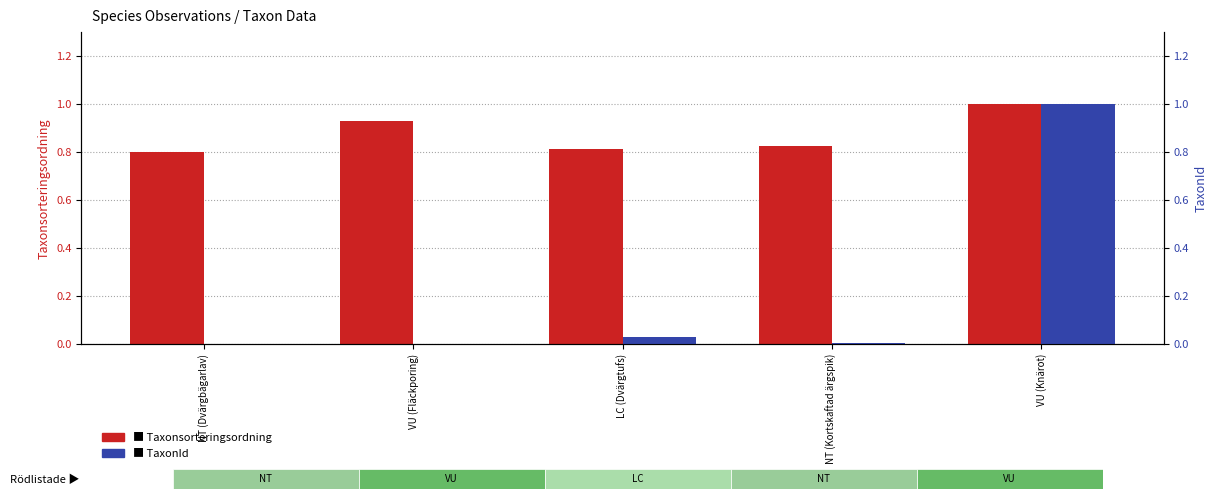

List the series in order of their overall mean, lowest first.

TaxonId, Taxonsorteringsordning